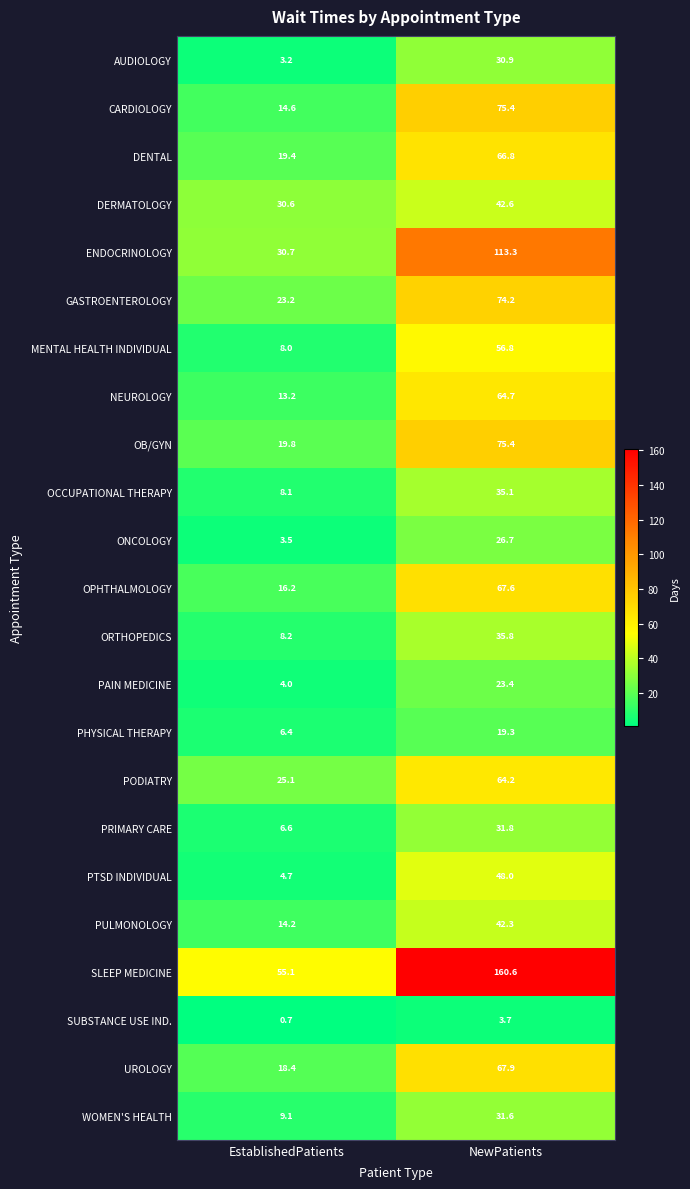

What is the approximate value of MENTAL HEALTH INDIVIDUAL at NewPatients?

56.8